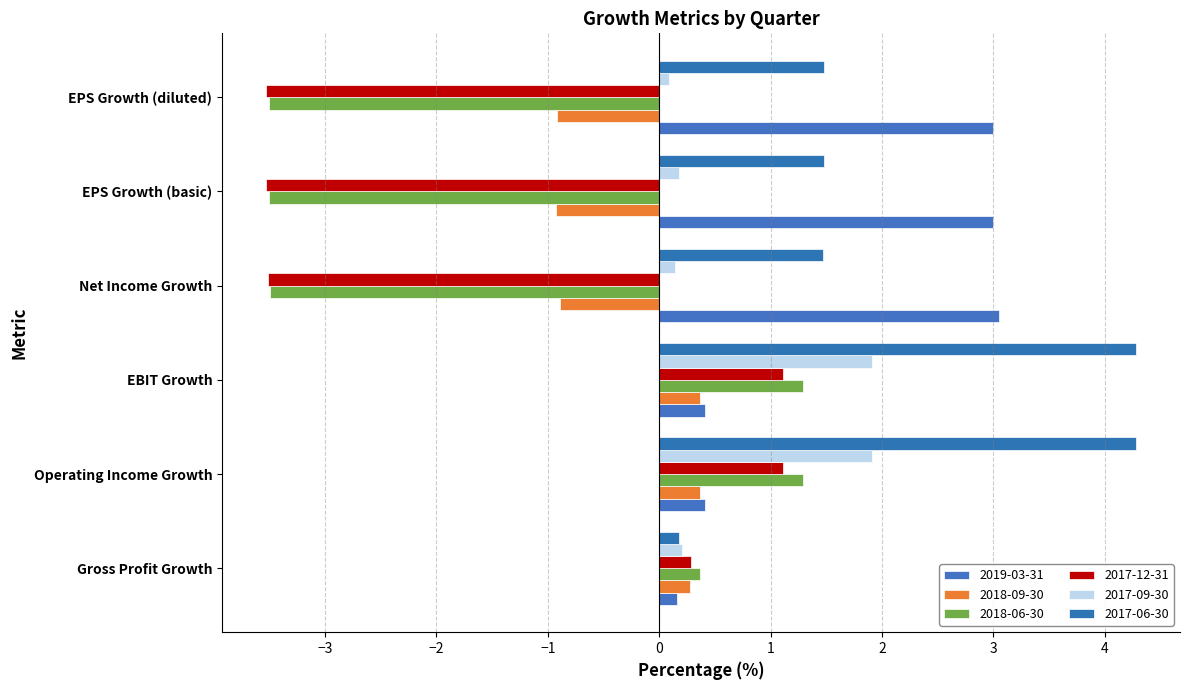

Reading right to left, transcribe all the data shown in this chart.

2019-03-31: 3.0	3.0	3.1	0.4	0.4	0.2
2018-09-30: -0.9	-0.9	-0.9	0.4	0.4	0.3
2018-06-30: -3.5	-3.5	-3.5	1.3	1.3	0.4
2017-12-31: -3.5	-3.5	-3.5	1.1	1.1	0.3
2017-09-30: 0.1	0.2	0.1	1.9	1.9	0.2
2017-06-30: 1.5	1.5	1.5	4.3	4.3	0.2